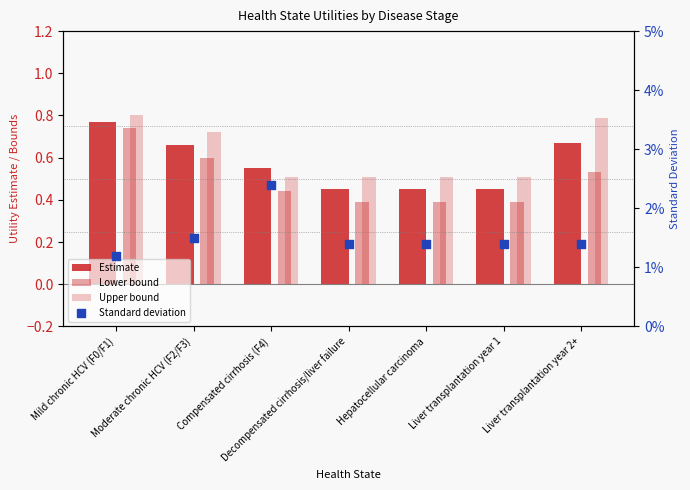

At how many categories does at least one series exceed 0?

7